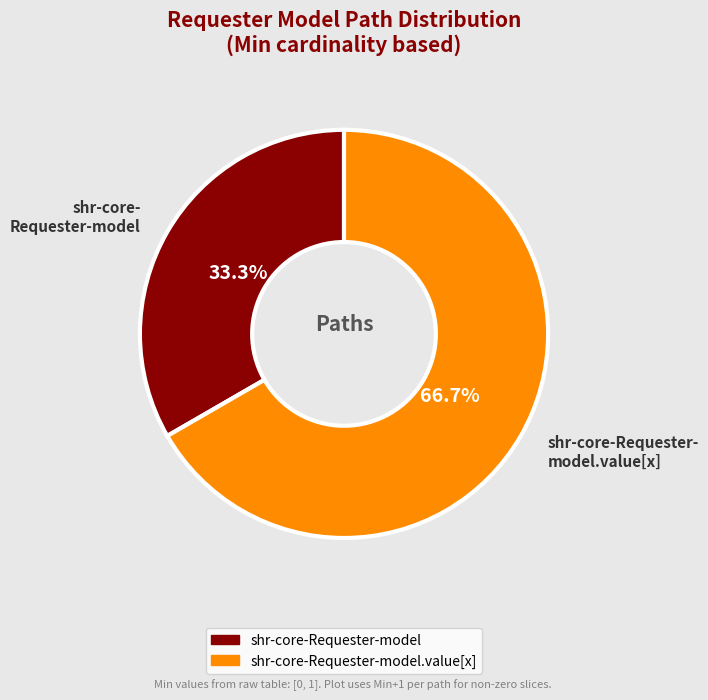

Which category has the biggest portion of the pie?

shr-core-Requester- model.value[x]